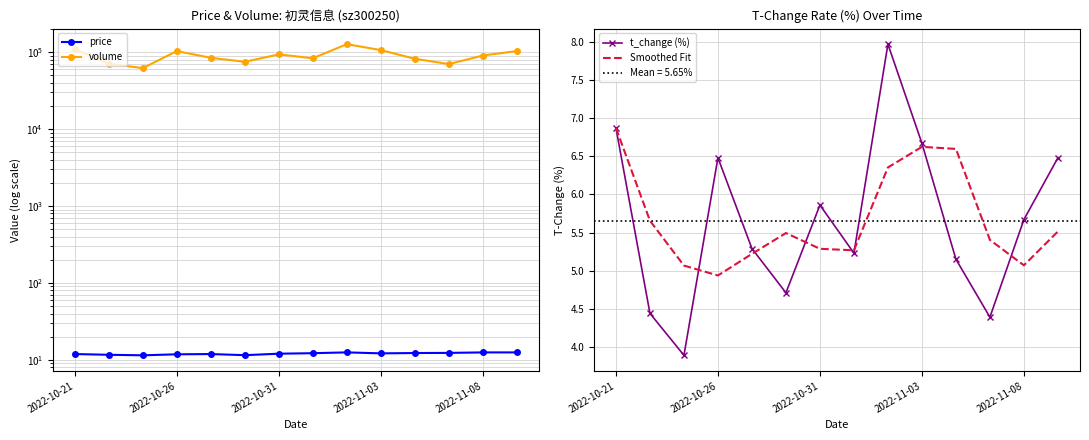

In Smoothed Fit, how many points are lower than both neighbors (excluding endpoints)?

3